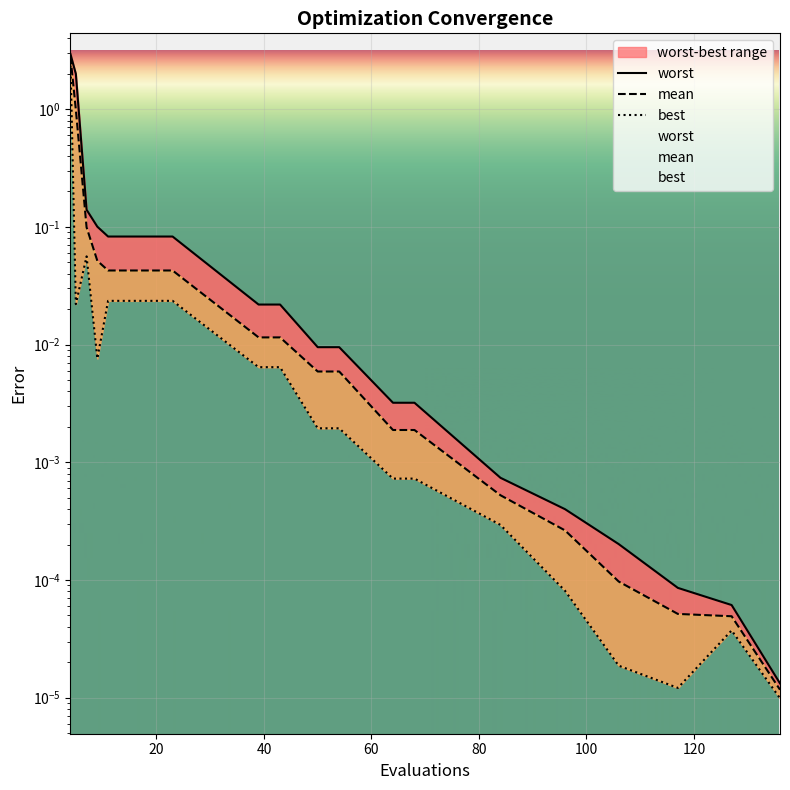

What are all the series names shown in the legend?

worst, mean, best